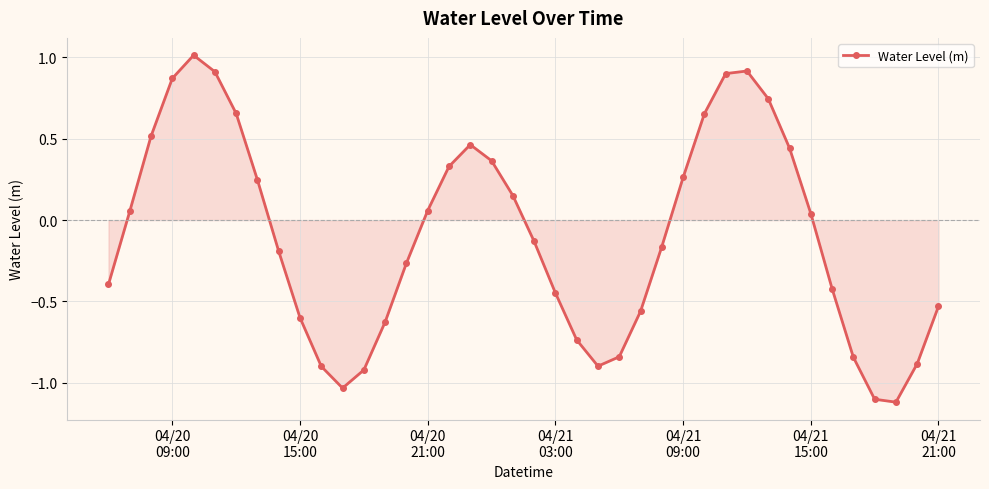

True or false: the data has more than 2 interior local peaks.

True